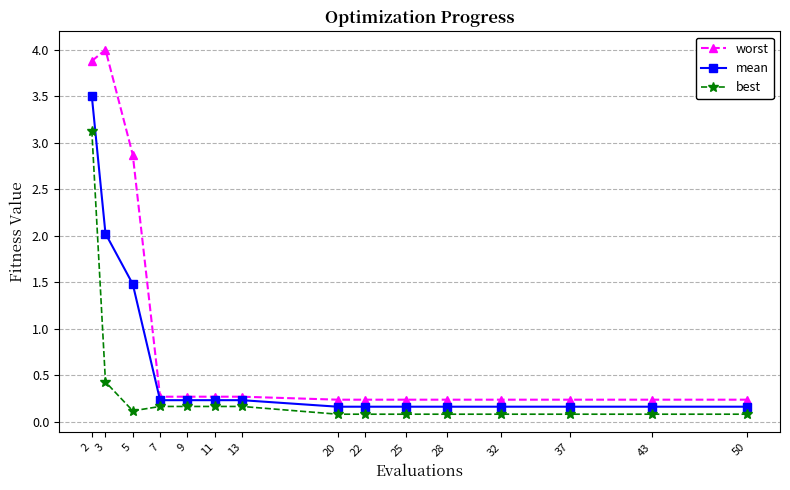

At which category is the sum across all series the highest?

2